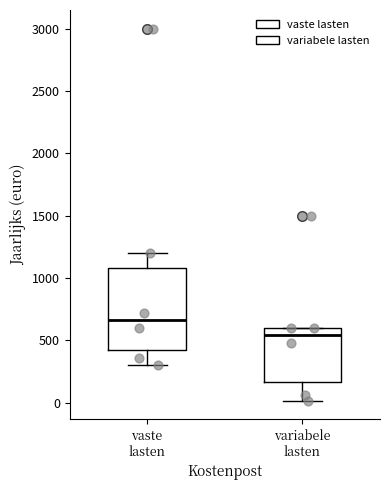

Comparing the boxes themselves (not the whiskers), which one is the tallest?

vaste lasten